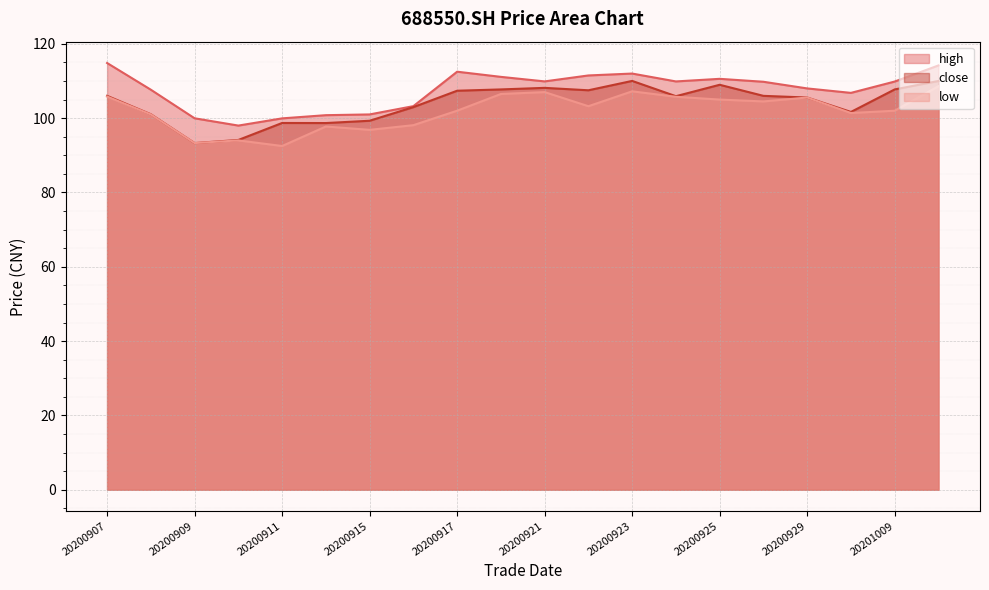

At which category does close reach its first local peak?

20200911